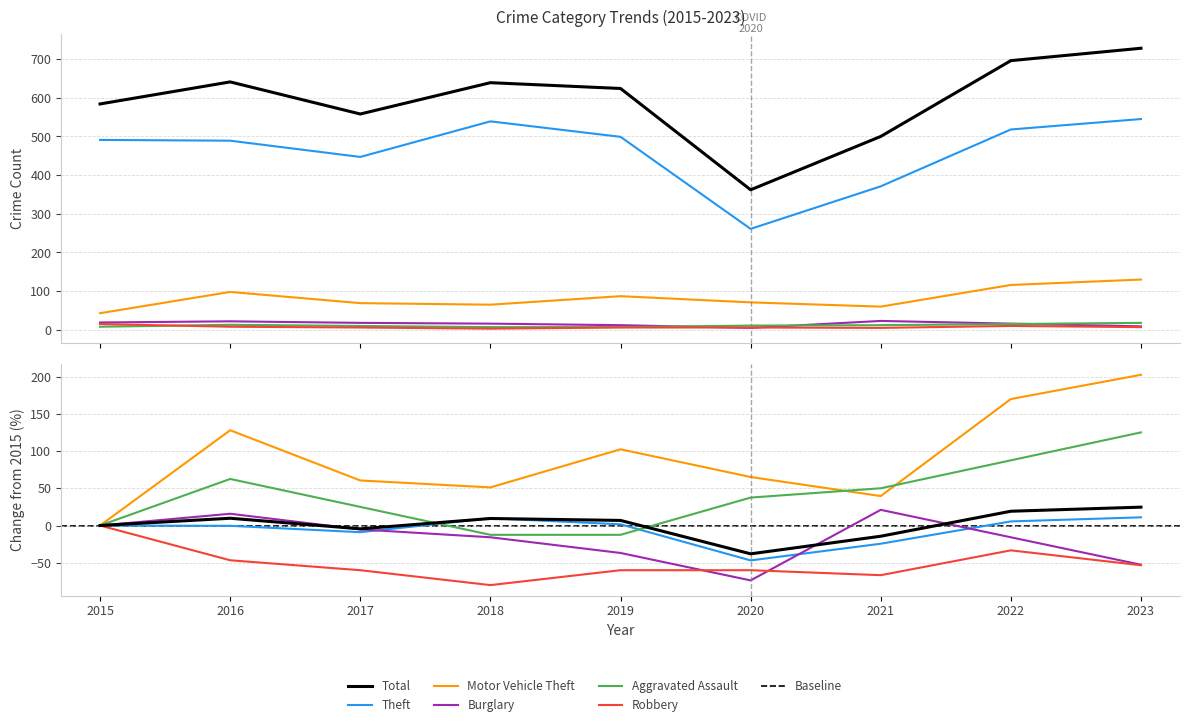

What is the spread (max minus min) of values at 2023?

721